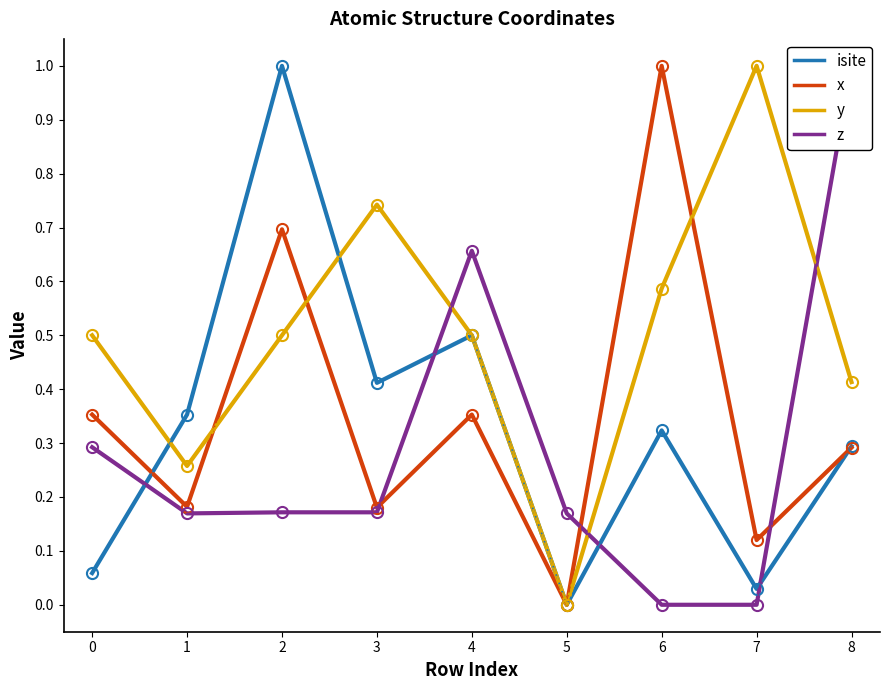

How many lines are shown in the chart?

4